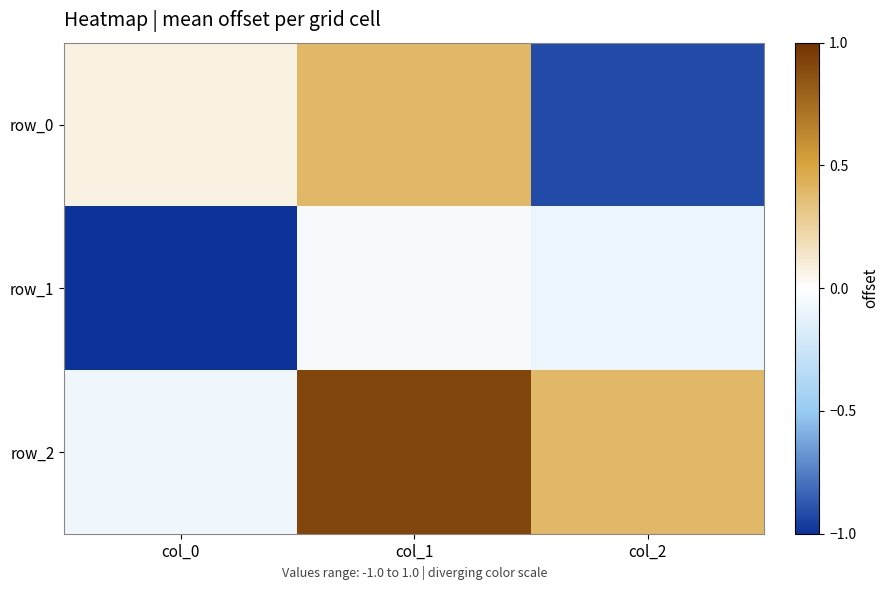

Reading left to right, transcribe all the data shown in this chart.

row_0: 0.1	0.4	-0.9
row_1: -1.0	-0.0	-0.1
row_2: -0.1	0.9	0.4